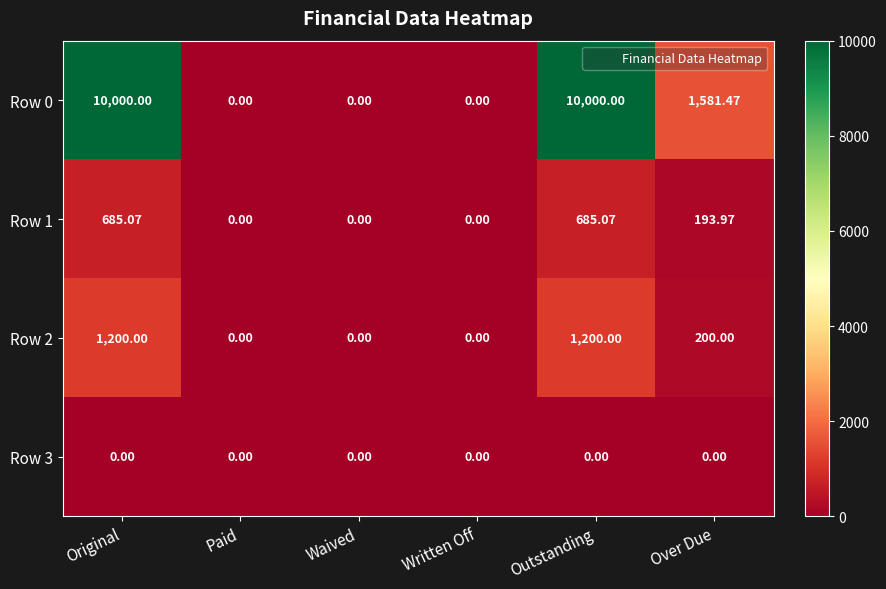

Is the value of Row 0 at Over Due greater than the value of Row 3 at Written Off?

Yes